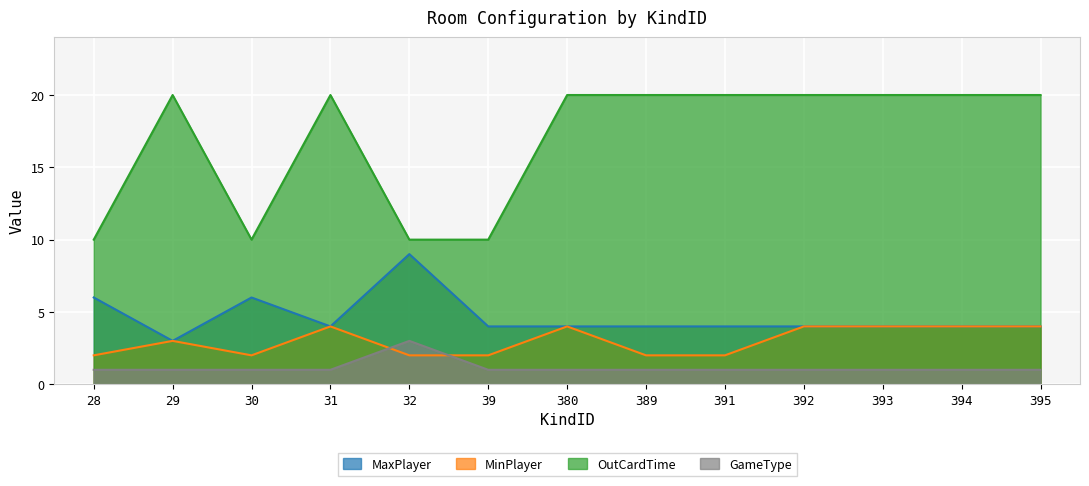

What is the difference between the second highest and second lowest values in the OutCardTime series?

10